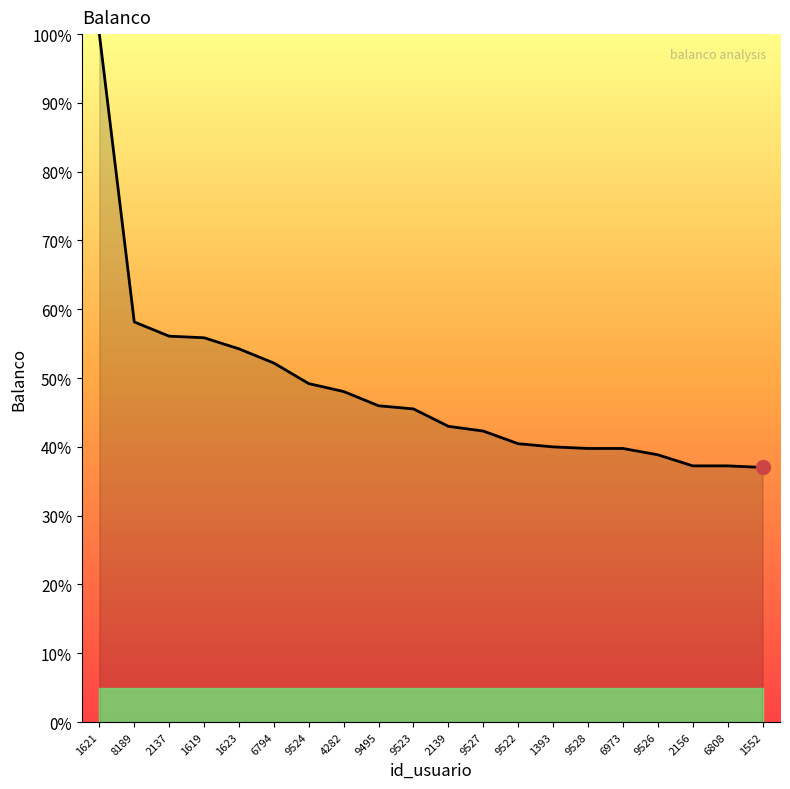

How many lines are shown in the chart?

1